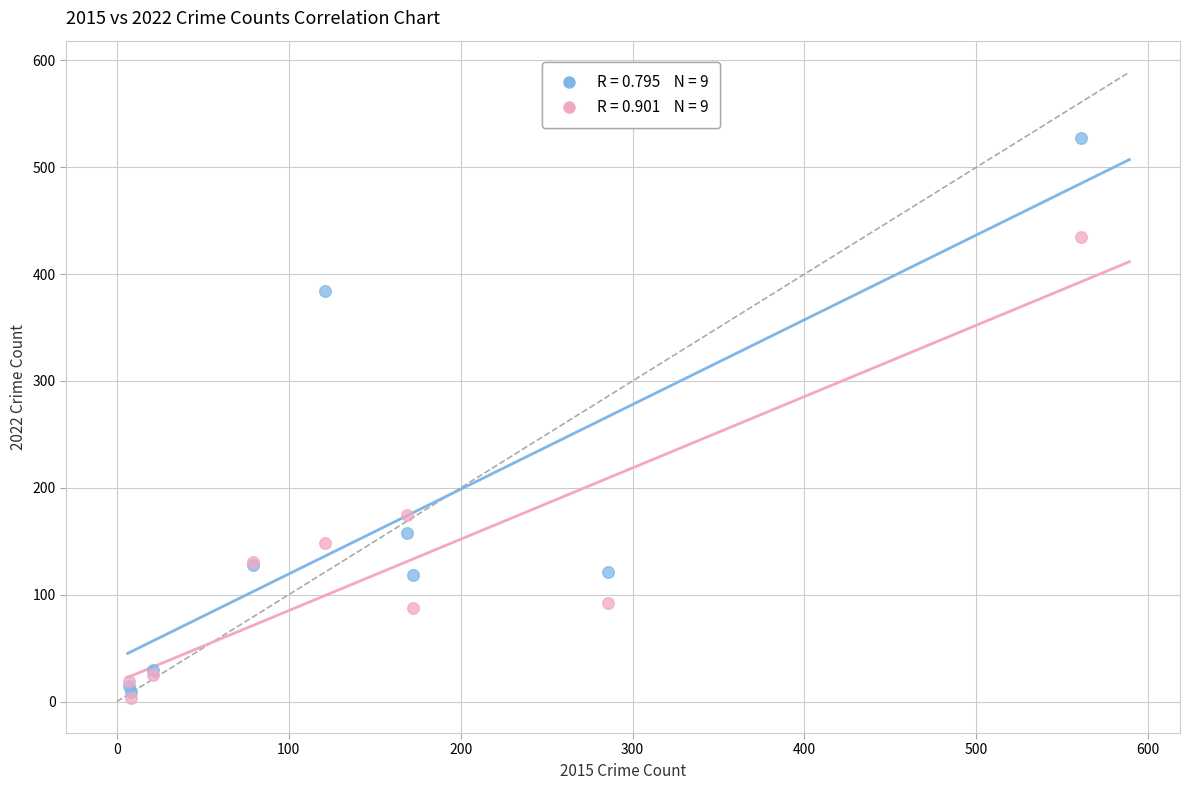

Across all series, what Y value is closest to 265?

175